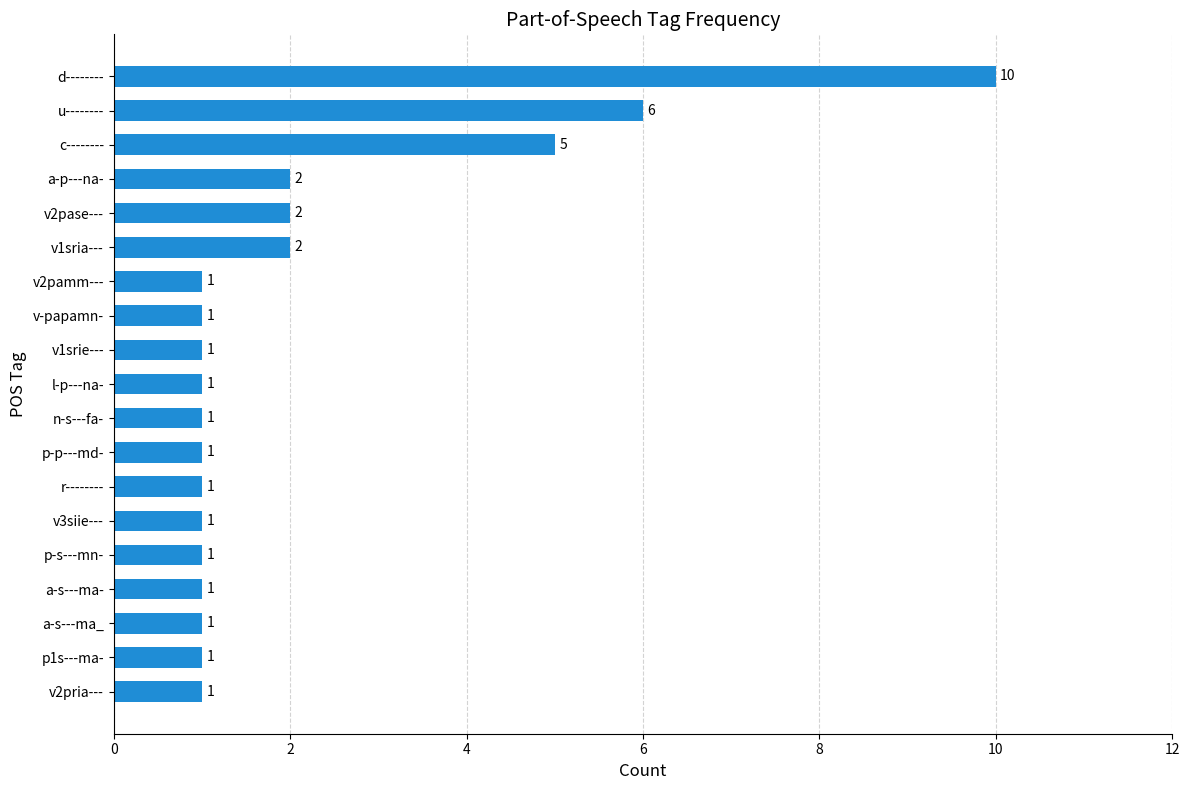

What is the change in value from p-s---mn- to c--------?

+4